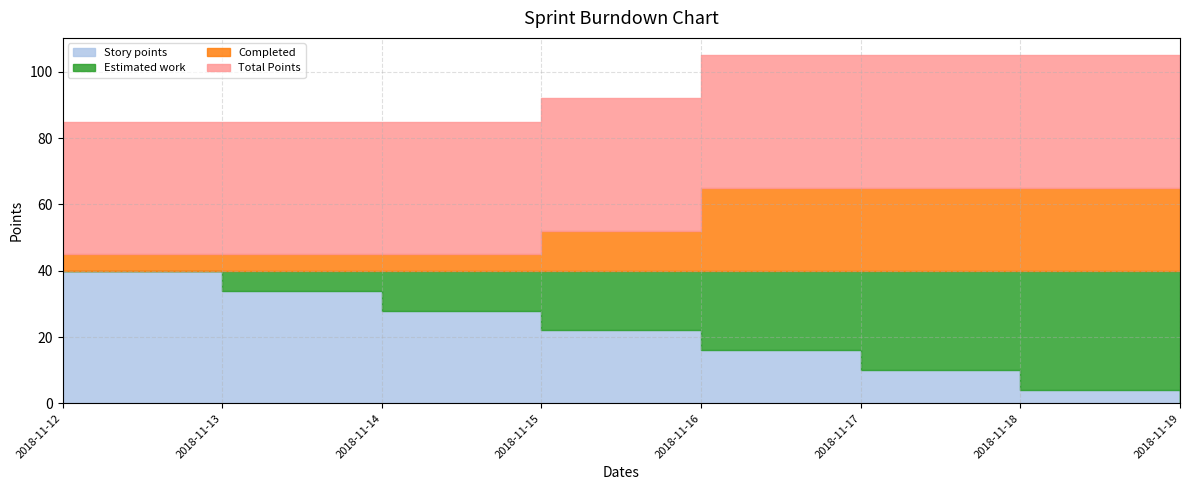

At how many categories does at least one series exceed 26?

8